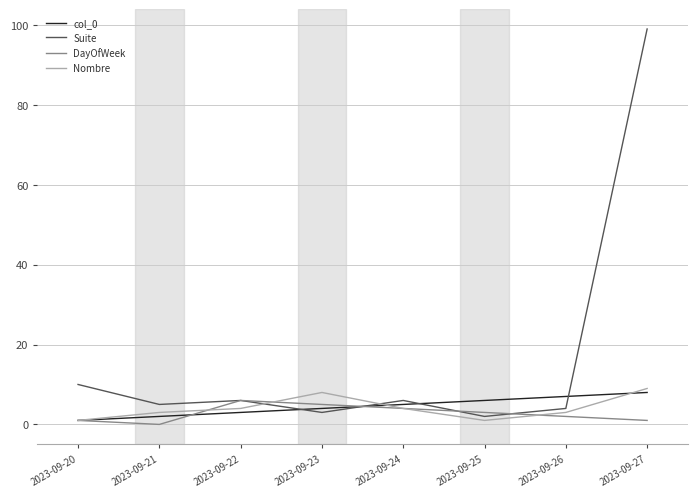

Reading right to left, what are all the values shown in this chart?

col_0: 2023-09-27=8	2023-09-26=7	2023-09-25=6	2023-09-24=5	2023-09-23=4	2023-09-22=3	2023-09-21=2	2023-09-20=1
Suite: 2023-09-27=99	2023-09-26=4	2023-09-25=2	2023-09-24=6	2023-09-23=3	2023-09-22=6	2023-09-21=5	2023-09-20=10
DayOfWeek: 2023-09-27=1	2023-09-26=2	2023-09-25=3	2023-09-24=4	2023-09-23=5	2023-09-22=6	2023-09-21=0	2023-09-20=1
Nombre: 2023-09-27=9	2023-09-26=3	2023-09-25=1	2023-09-24=4	2023-09-23=8	2023-09-22=4	2023-09-21=3	2023-09-20=1